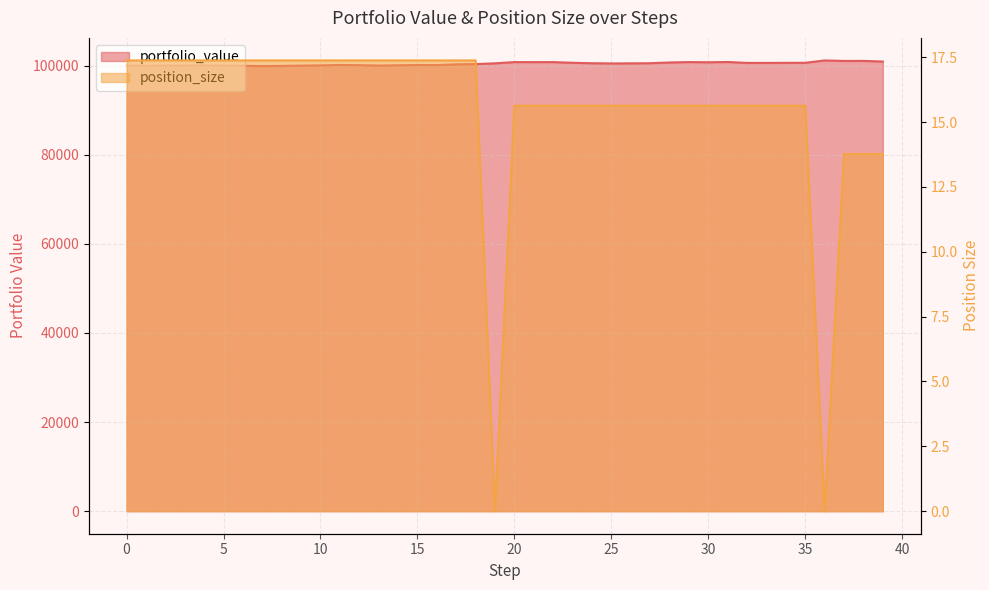

At which category is the sum across all series the highest?

36